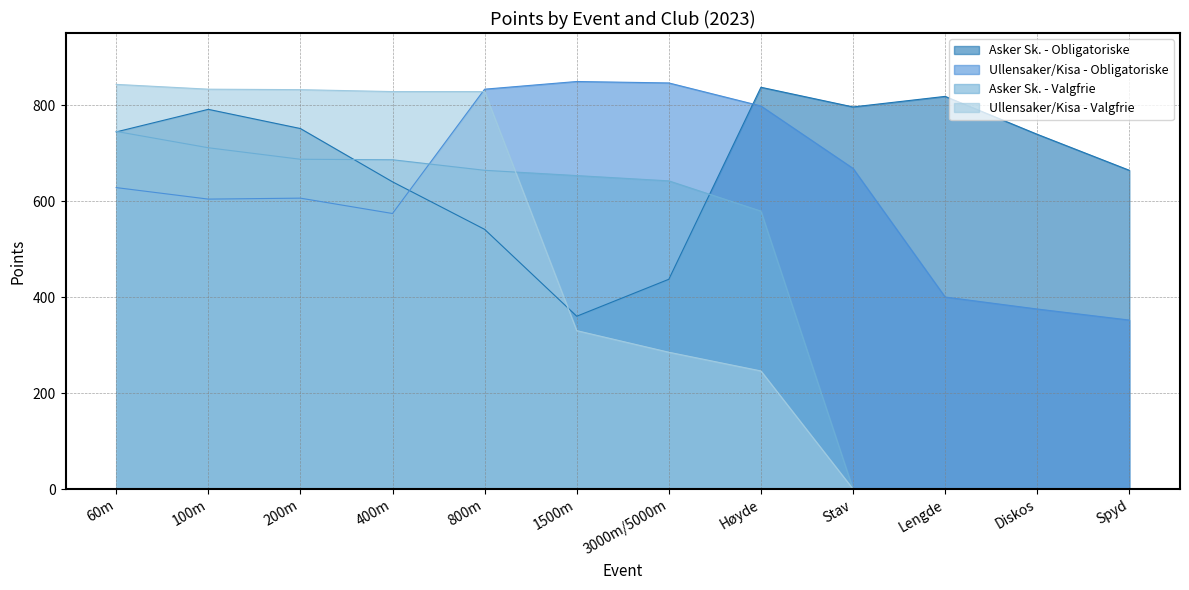

True or false: Asker Sk. - Obligatoriske and Ullensaker/Kisa - Obligatoriske cross at least once.

True